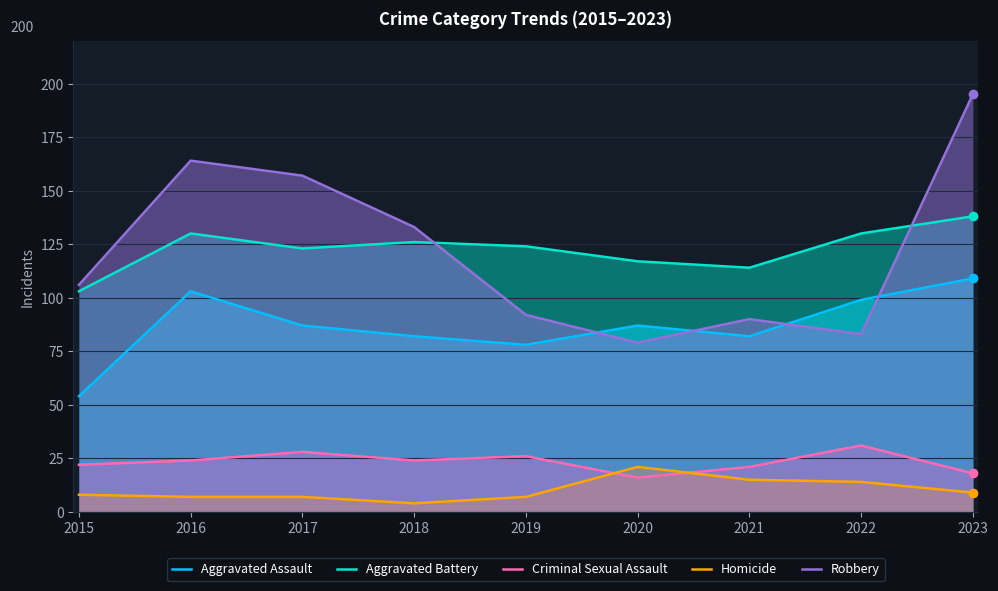

Which category has the lowest value in the Criminal Sexual Assault series?

2020